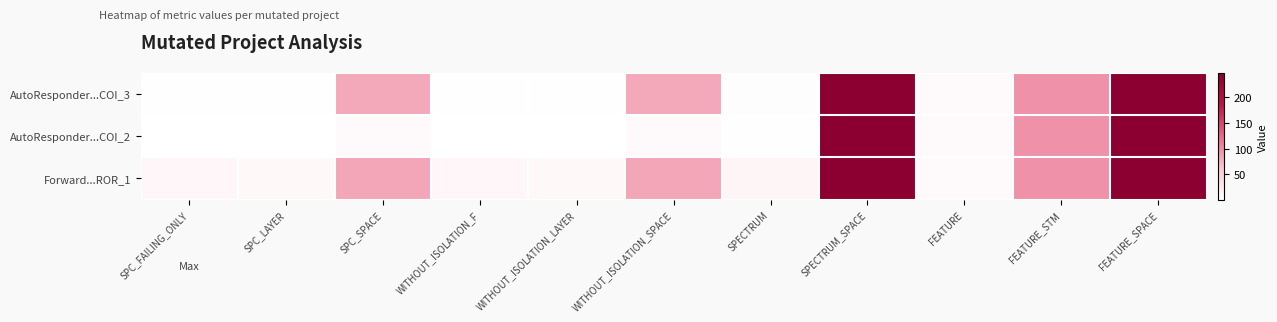

Rank the series by their maximum value, from lowest to highest.

AutoResponder...COI_3, AutoResponder...COI_2, Forward...ROR_1